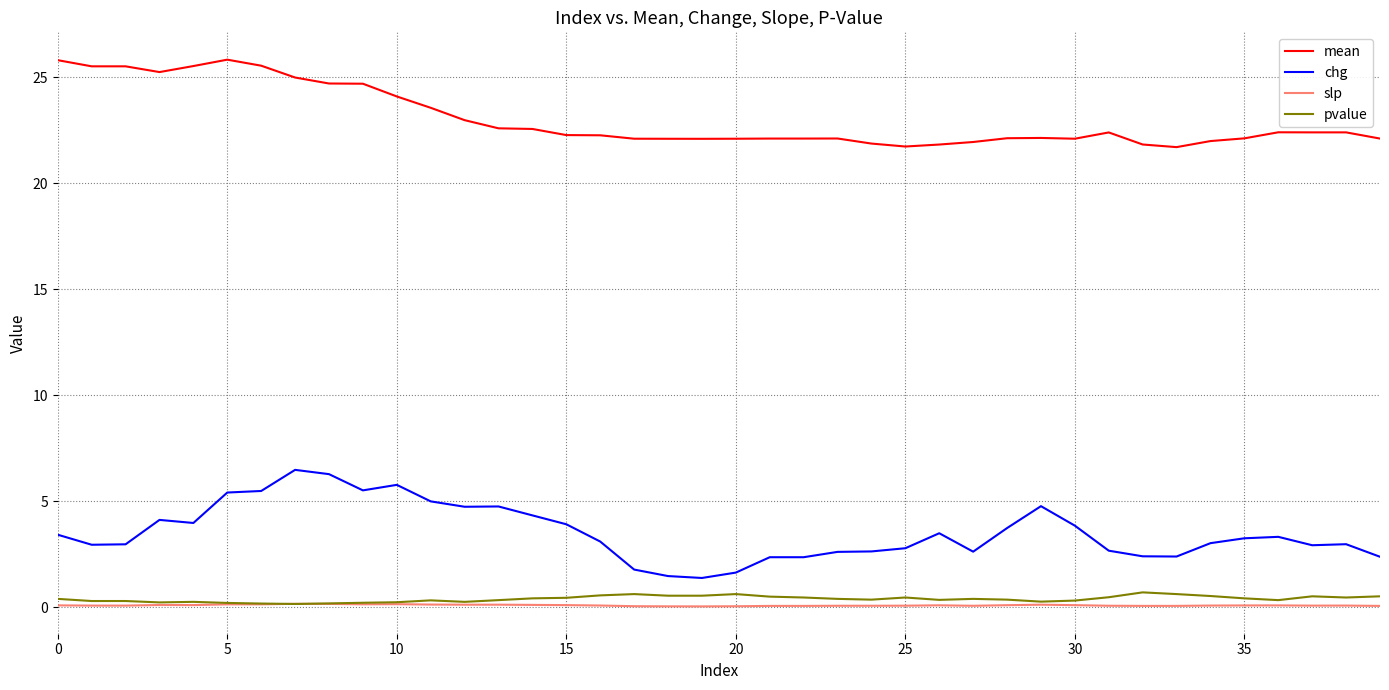

Which series has the largest total across all categories?

mean